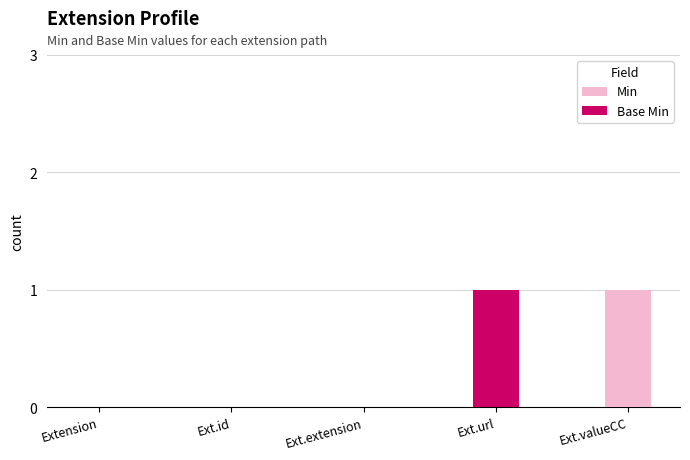

At which category is the sum across all series the highest?

Ext.url